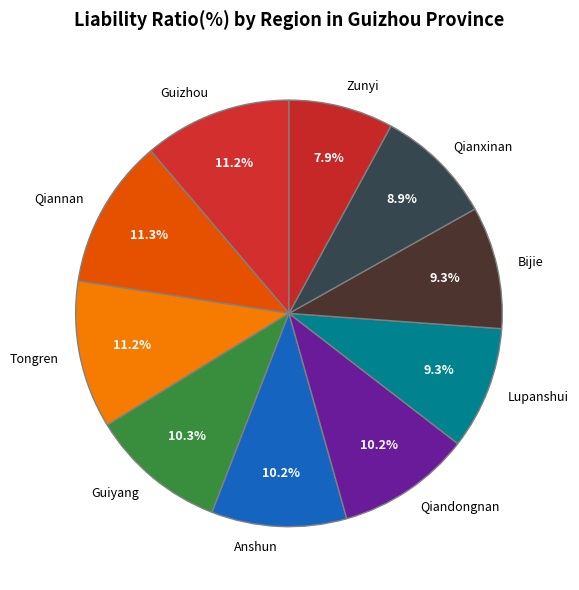

The Lupanshui slice represents 9% of the pie. True or false?

True